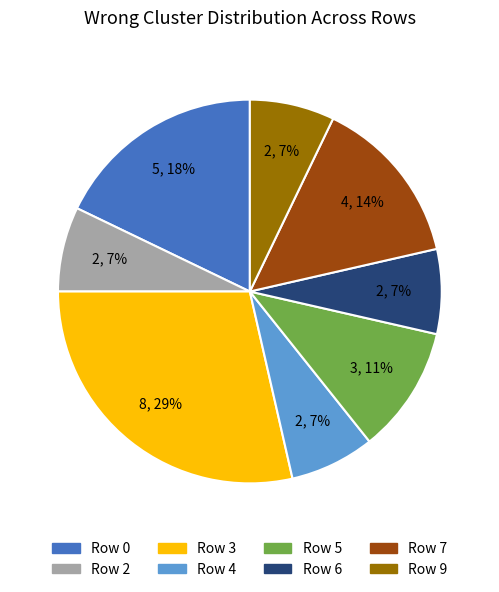

Combined, do Row 7 and Row 5 account for over 50%?

No